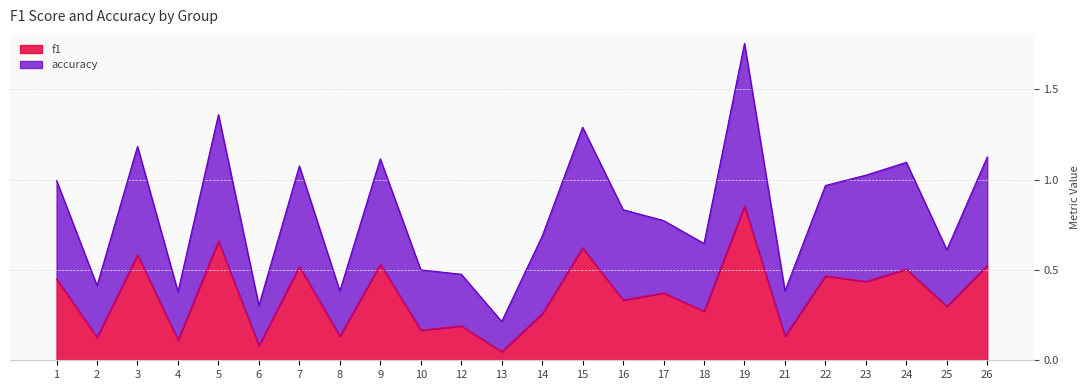

True or false: accuracy and f1 cross at least once.

False